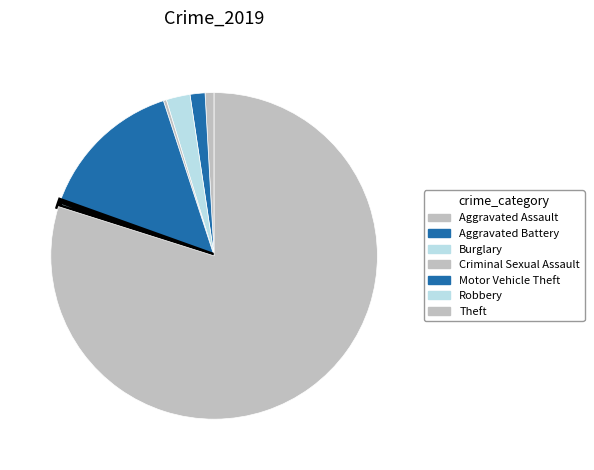

How many segments does this pie chart have?

7